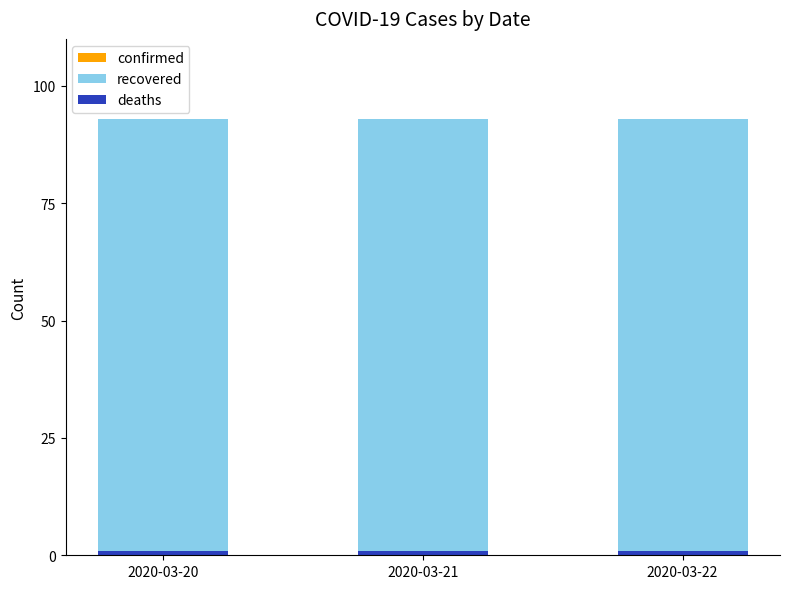

What is the minimum value shown in the chart?

1